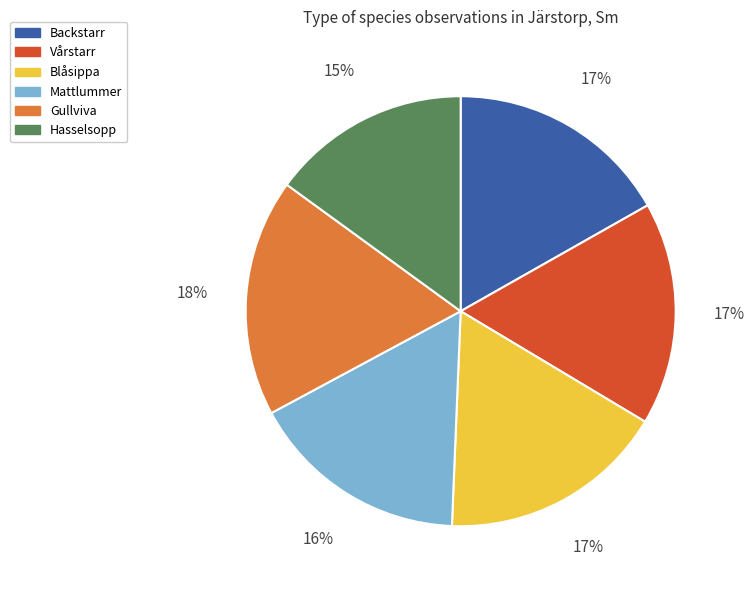

Do Backstarr and Mattlummer together represent more than half of the pie?

No